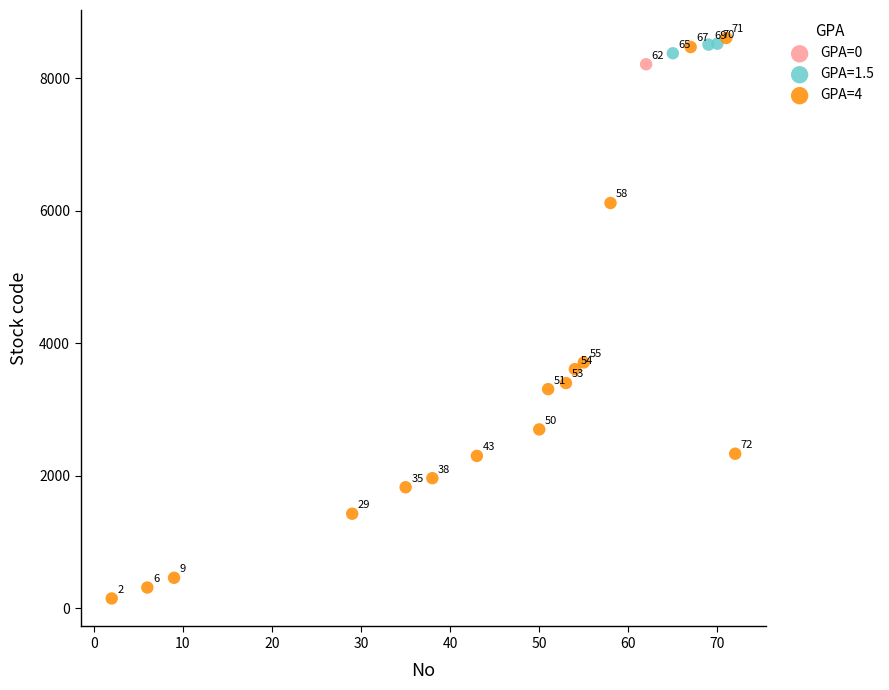

What are all the series names shown in the legend?

GPA=0, GPA=1.5, GPA=4